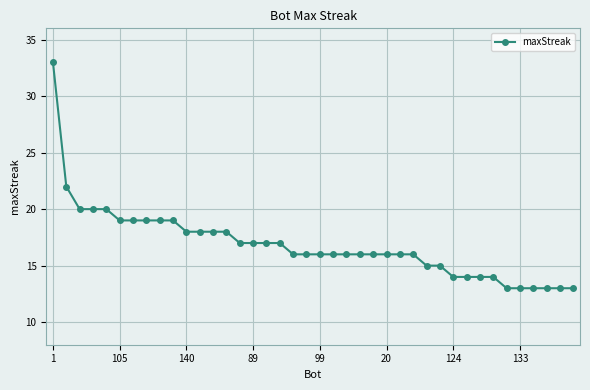

What is the smallest value displayed?

13